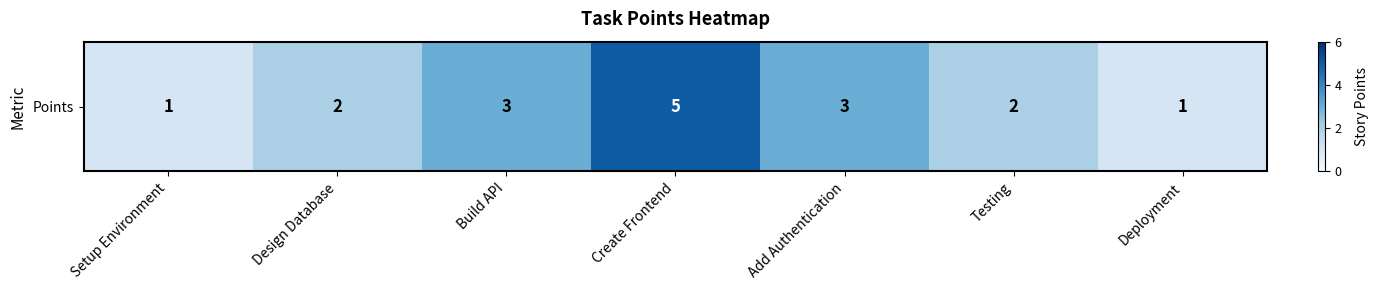

At which label does the data first exceed 2?

Build API